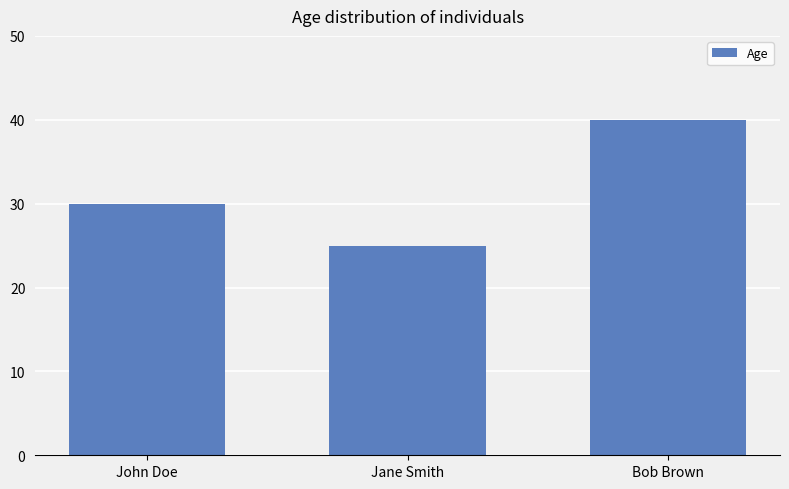

The value at Bob Brown is 60. True or false?

False